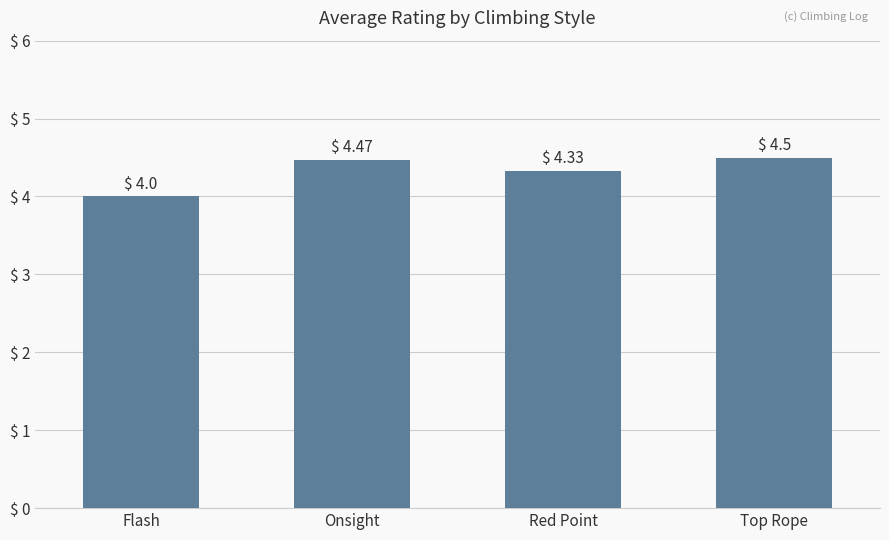

Count the number of data series in this chart.

1